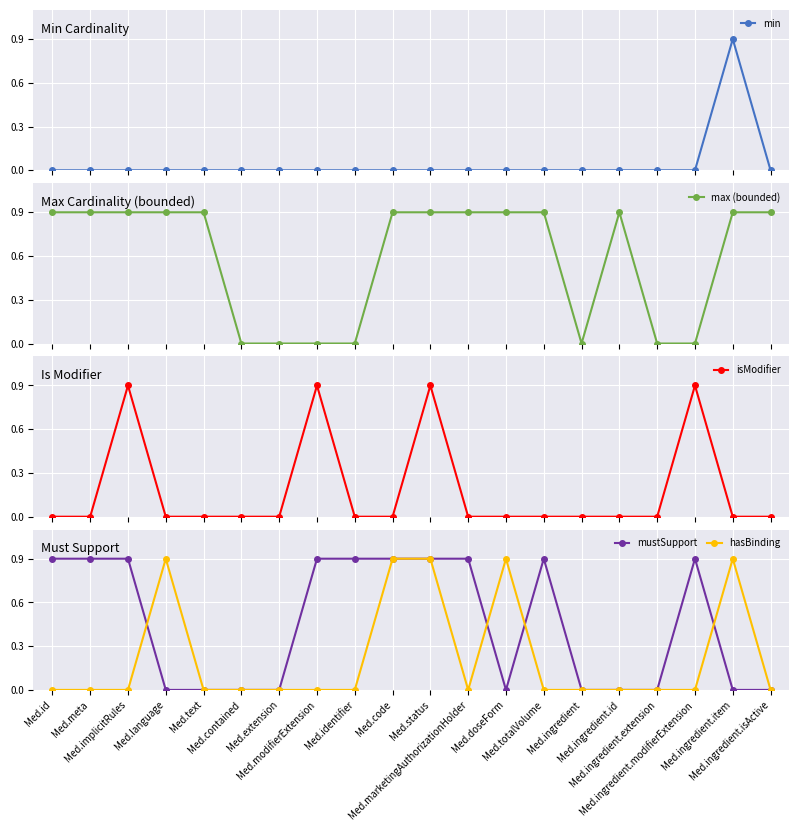

How many series are shown in this chart?

5